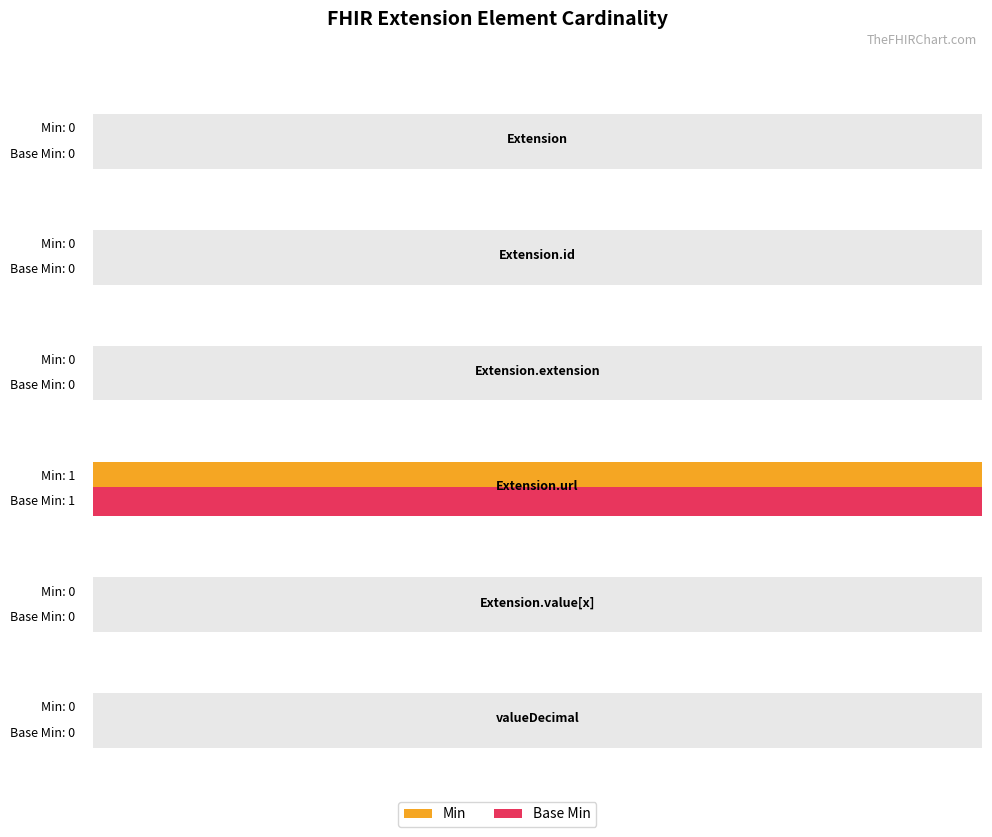

What is the value of the Min bar at the 4th from the left?

1